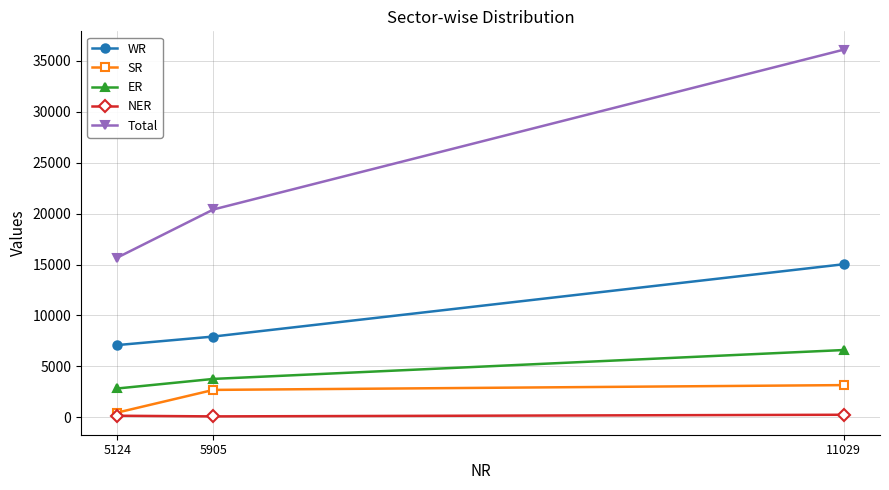

What are all the series names shown in the legend?

WR, SR, ER, NER, Total